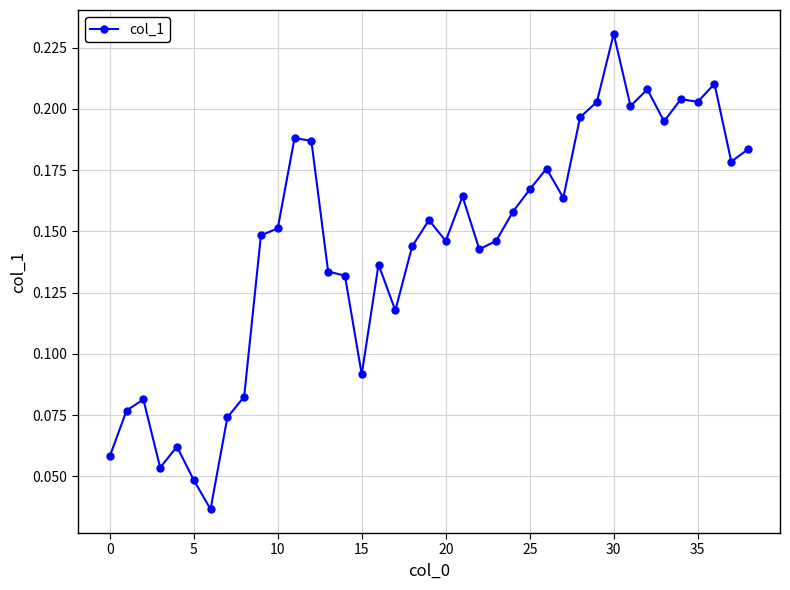

Count the values in the range 0 to 1.

39